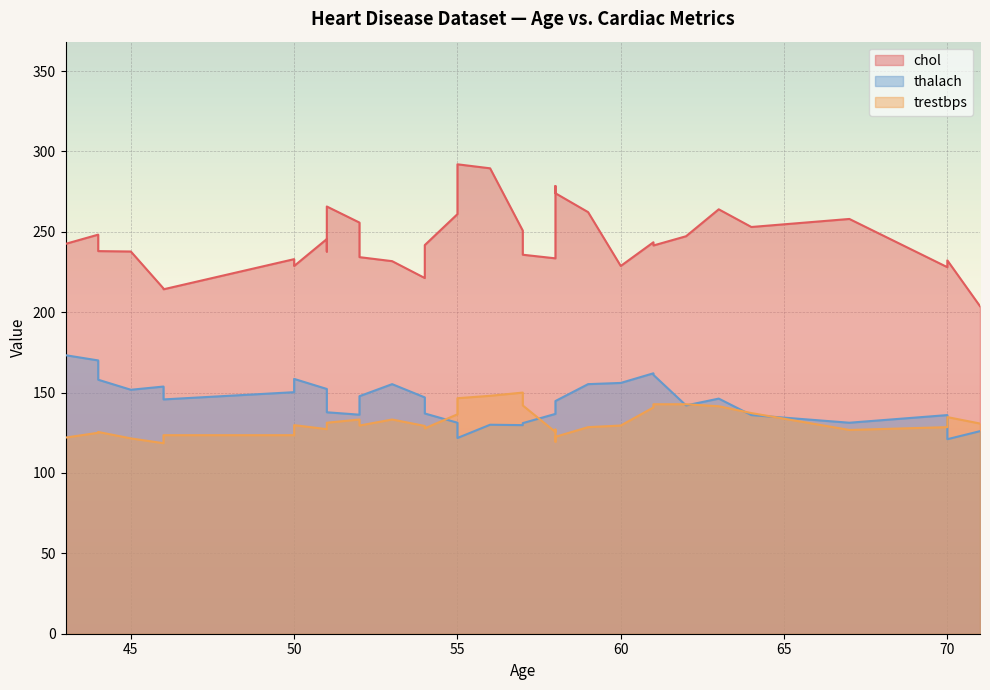

Does the chart display data point markers on the line(s)?

No